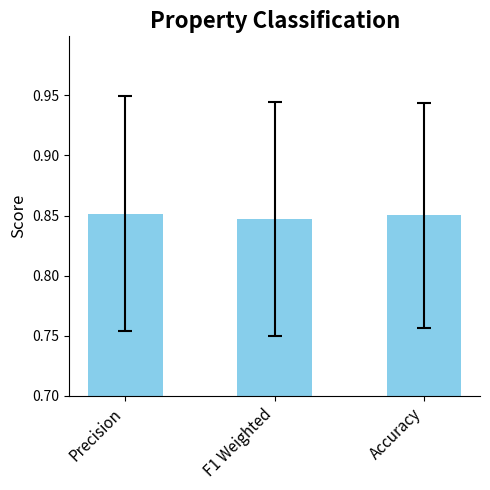

How many data points does each series have?

3